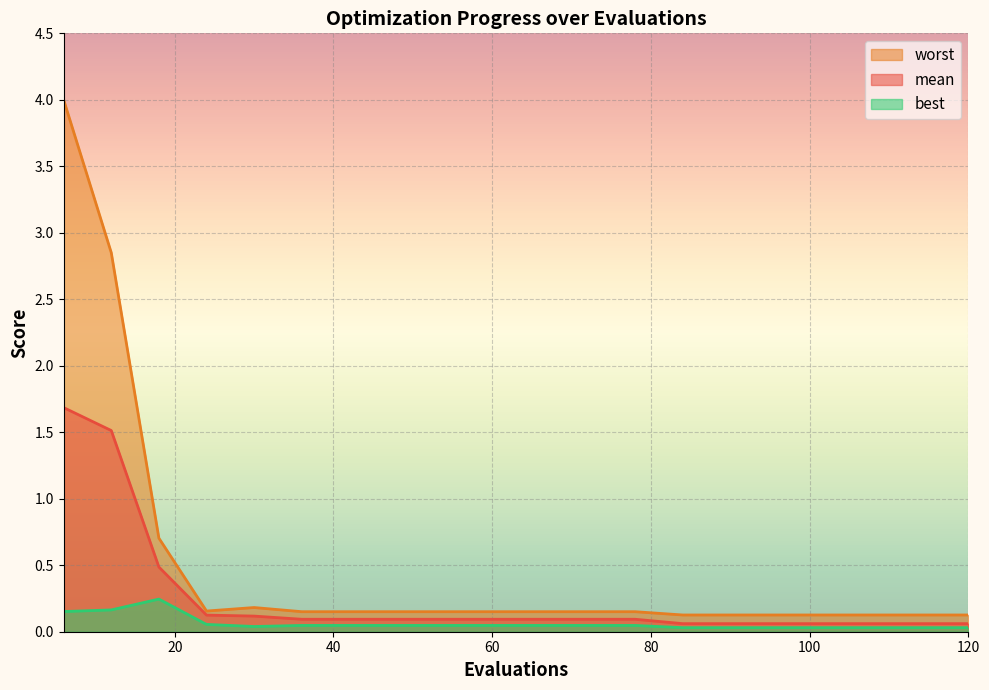

What is the average value of the worst series?

0.5